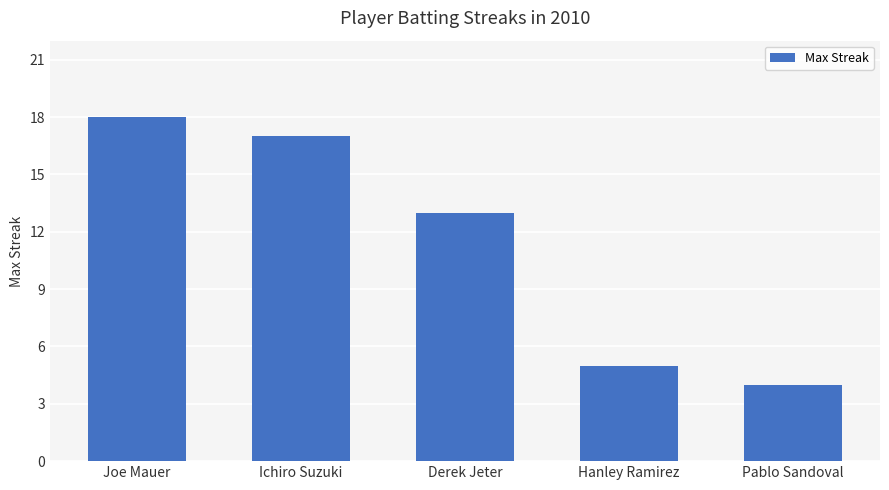

What is the sum of the values at Joe Mauer and Ichiro Suzuki?

35